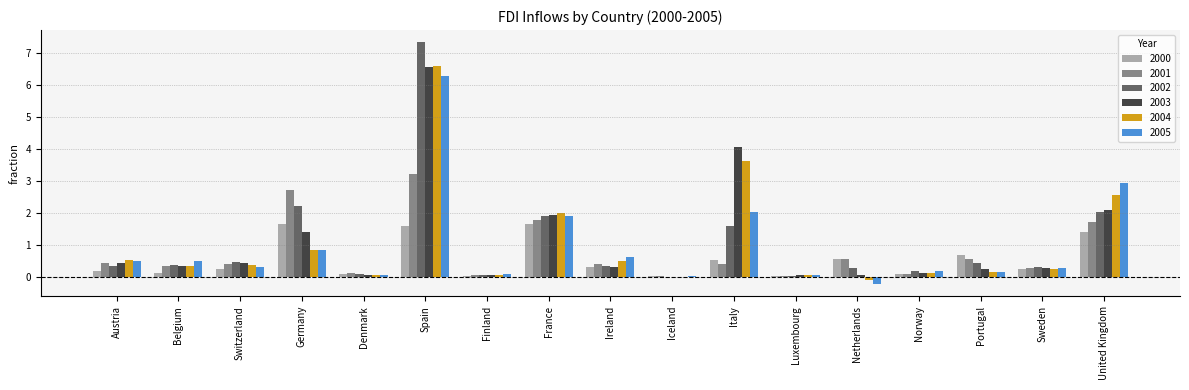

At which label does 2001 reach its peak?

Spain